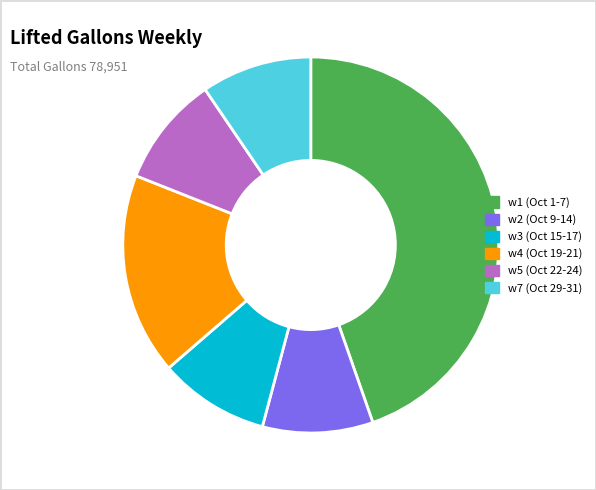

Which has a higher value, w7 (Oct 29-31) or w1 (Oct 1-7)?

w1 (Oct 1-7)